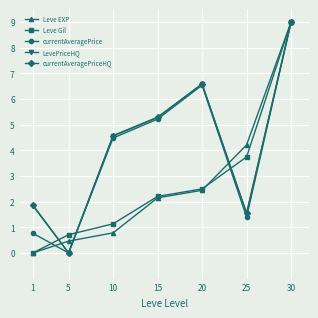

Reading left to right, extract all data points from this chart.

Leve EXP: 1=0.0	5=0.5	10=0.8	15=2.1	20=2.4	25=4.2	30=9.0
Leve Gil: 1=0.0	5=0.7	10=1.1	15=2.2	20=2.5	25=3.7	30=9.0
currentAveragePrice: 1=0.8	5=0.0	10=4.5	15=5.2	20=6.5	25=1.4	30=9.0
LevePriceHQ: 1=1.8	5=0.0	10=4.6	15=5.3	20=6.6	25=1.5	30=9.0
currentAveragePriceHQ: 1=1.9	5=0.0	10=4.6	15=5.3	20=6.6	25=1.6	30=9.0